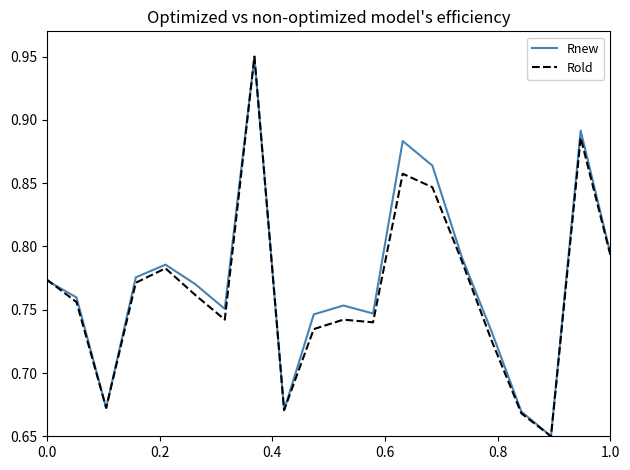

What is the difference between the maximum and minimum values in the Rnew series?

0.3